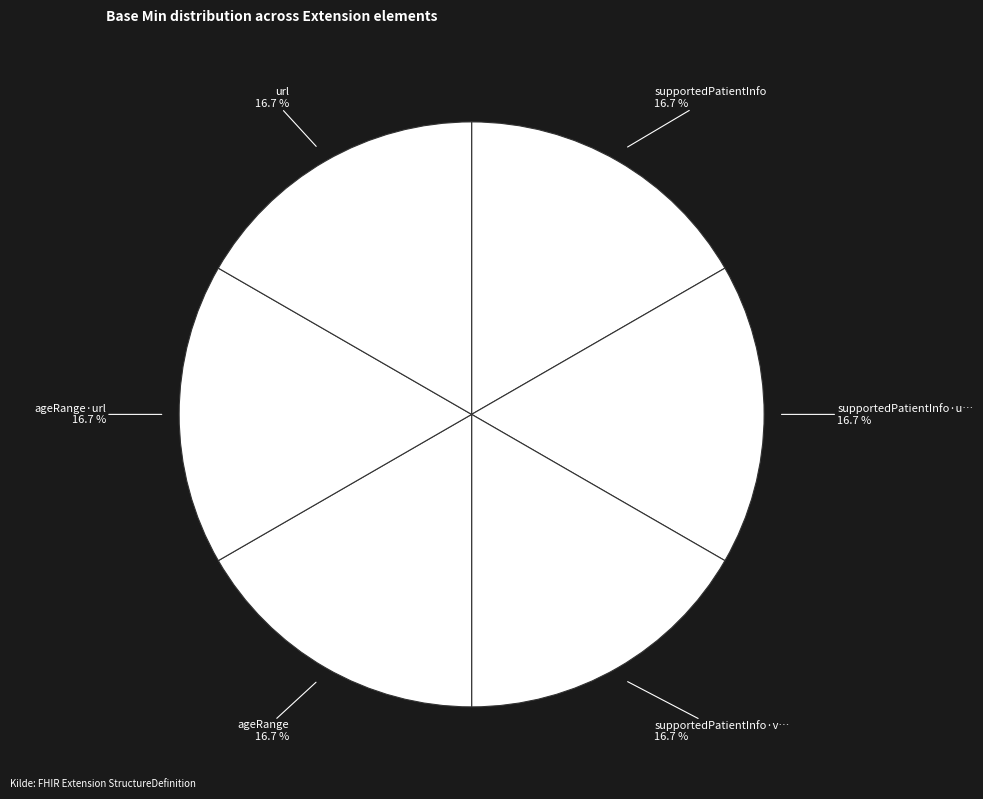

How many slices are in this pie chart?

6